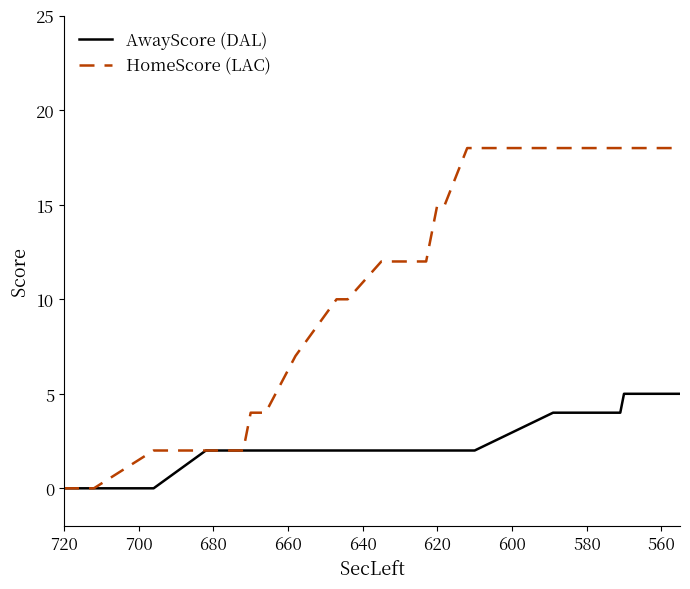

True or false: HomeScore (LAC) and AwayScore (DAL) intersect in this chart.

False